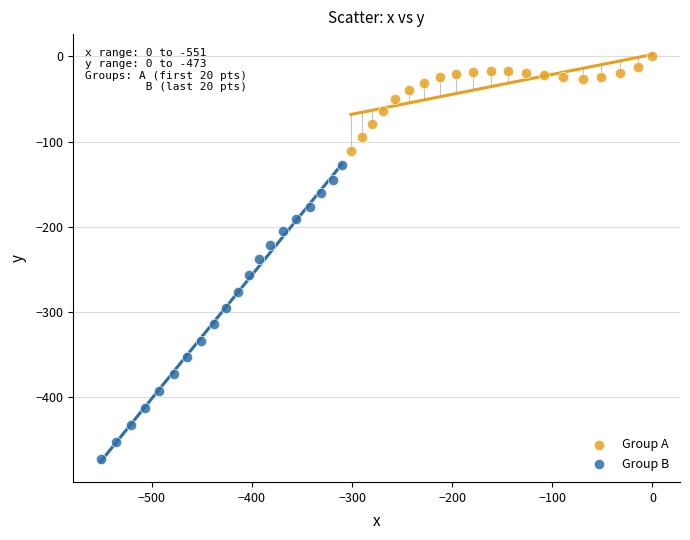

Which series reaches the maximum Y coordinate?

Group A